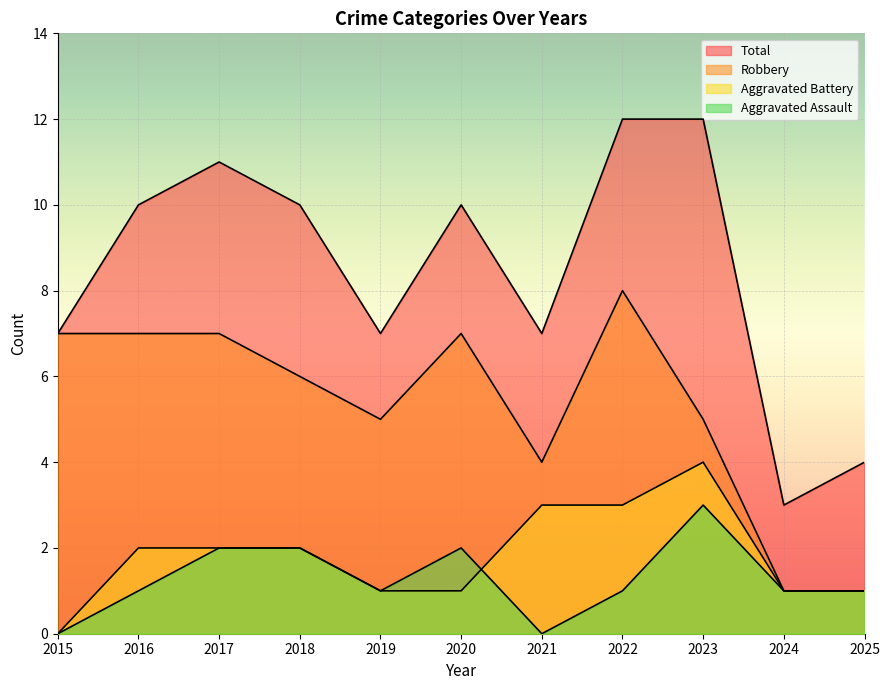

Is the value of Aggravated Battery at 2025 greater than the value of Robbery at 2018?

No